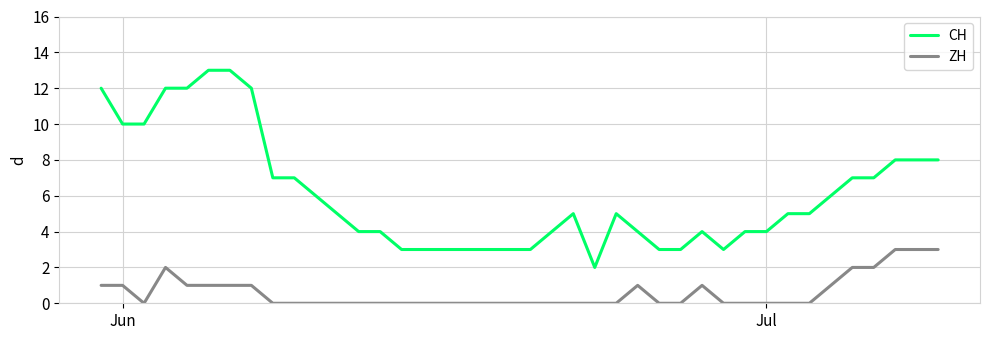

What is the difference between the maximum and minimum values in the ZH series?

3